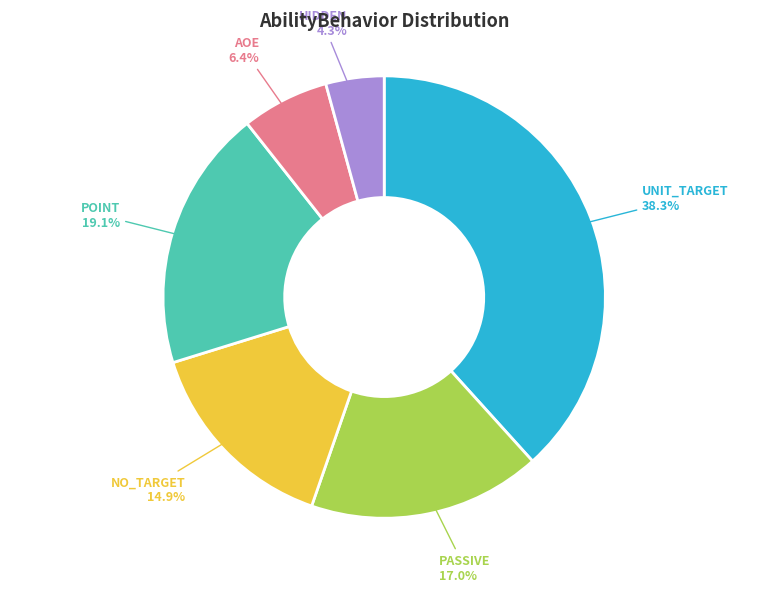

Count the number of slices in the pie.

6